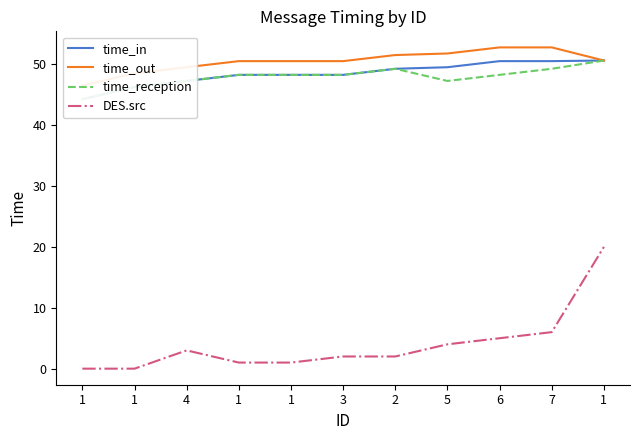

How many categories are shown in the chart?

11